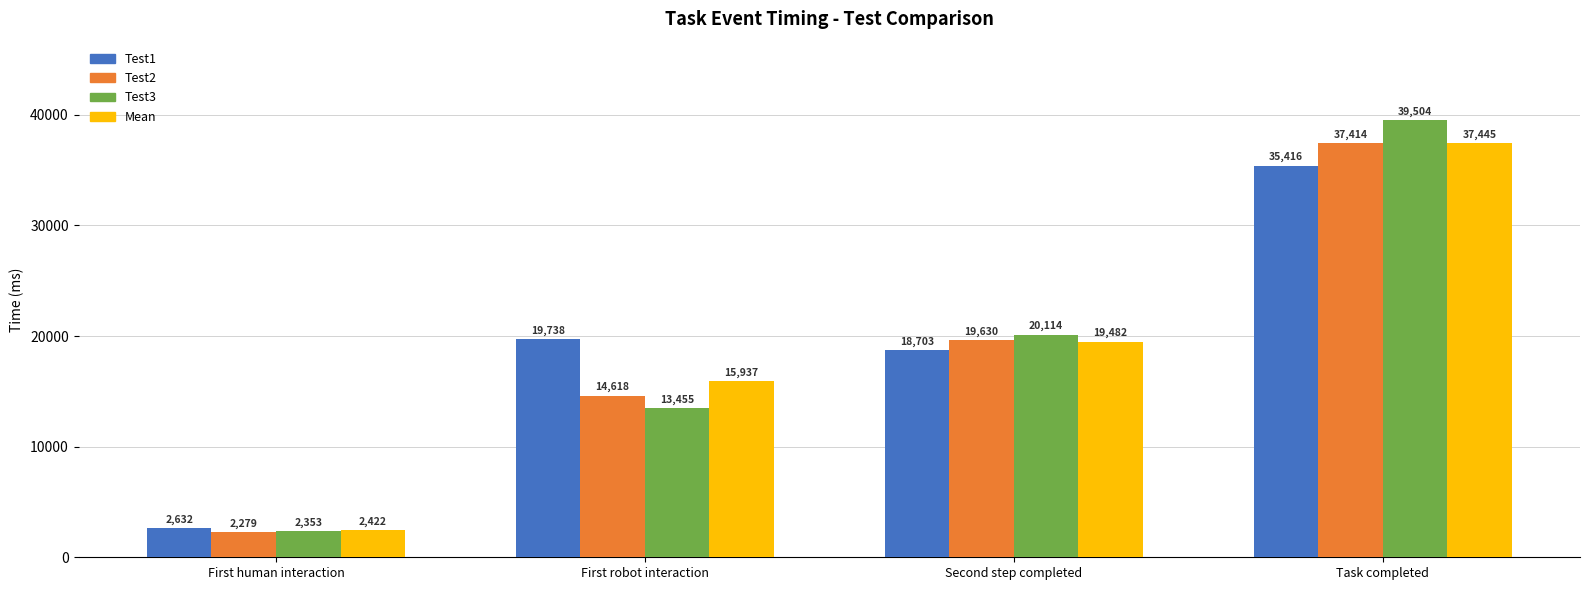

At which label does Test1 first exceed 19737?

First robot interaction